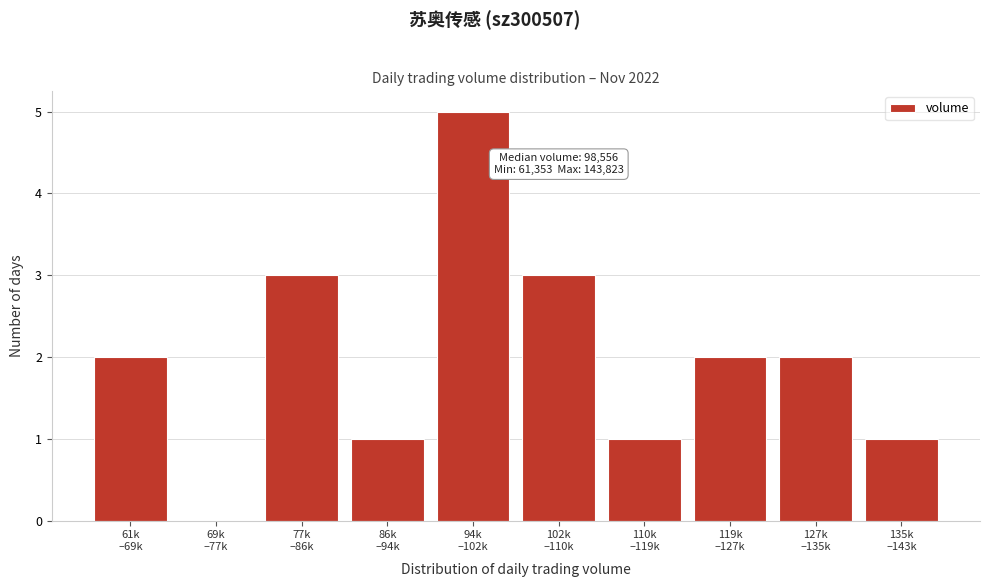

What is the greatest value displayed?

5